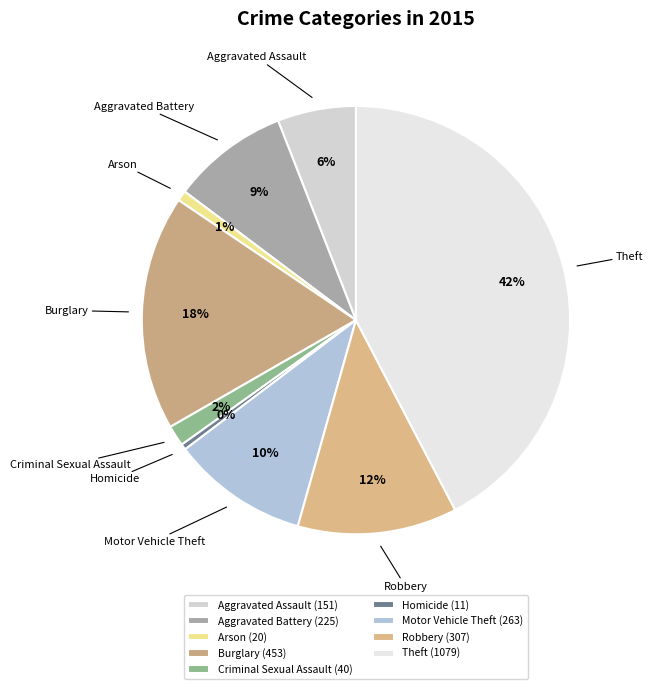

True or false: Arson accounts for 11% of the total.

False